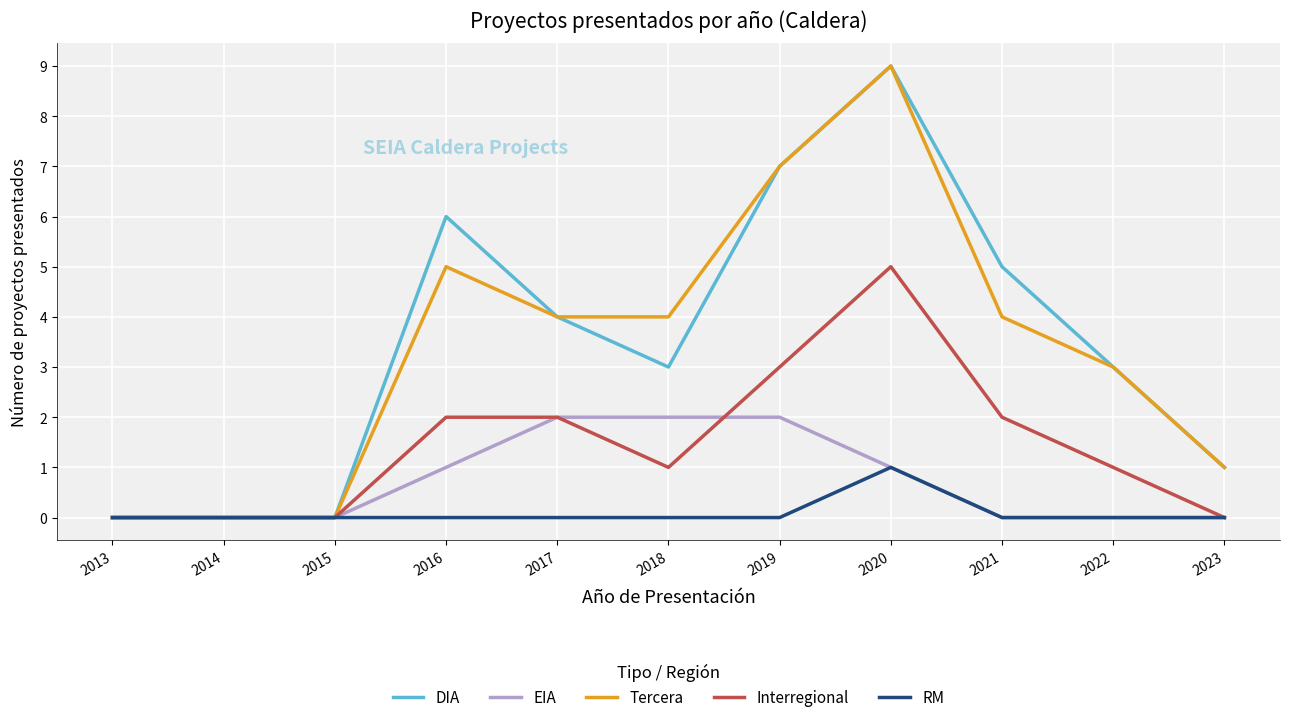

Rank the series at 2018 from lowest to highest value.

RM, Interregional, EIA, DIA, Tercera